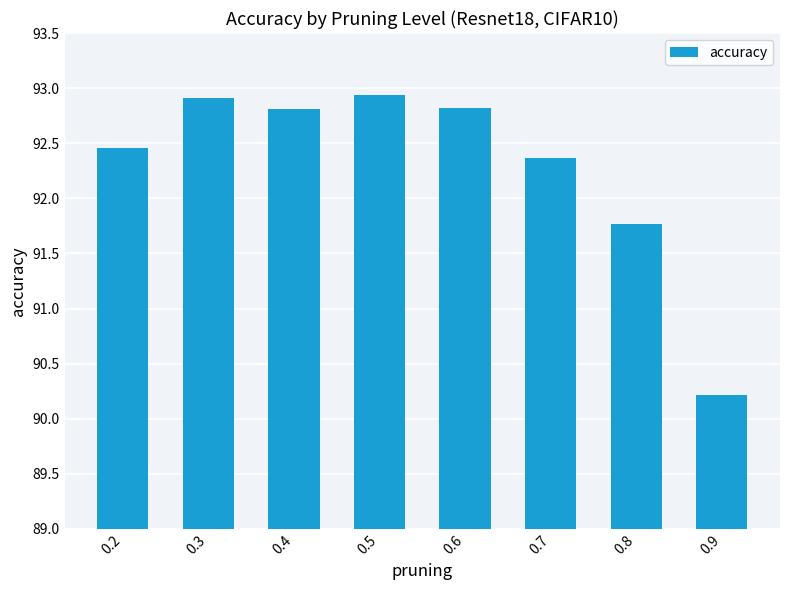

What is the change in value from 0.2 to 0.5?

+0.5